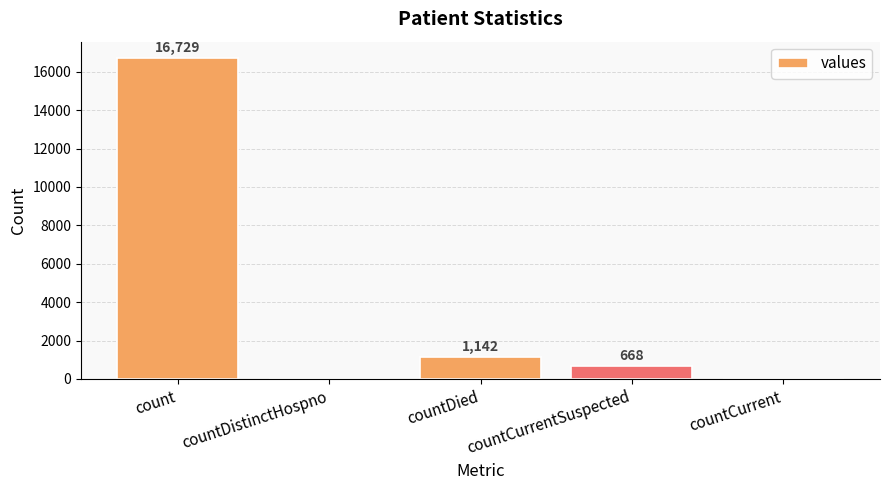

What is the maximum value shown in the chart?

16729